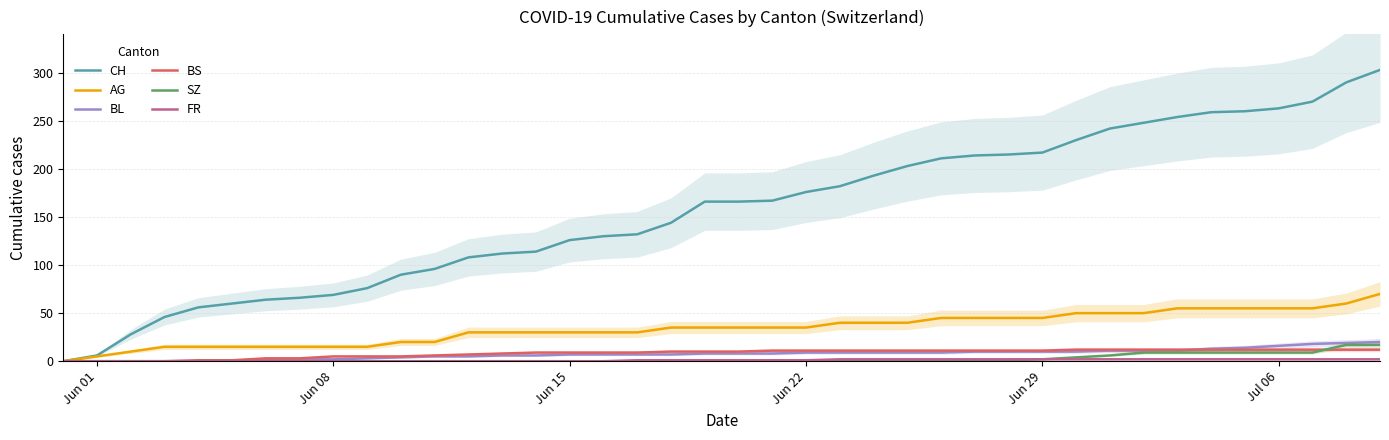

What is the maximum value for SZ?

17